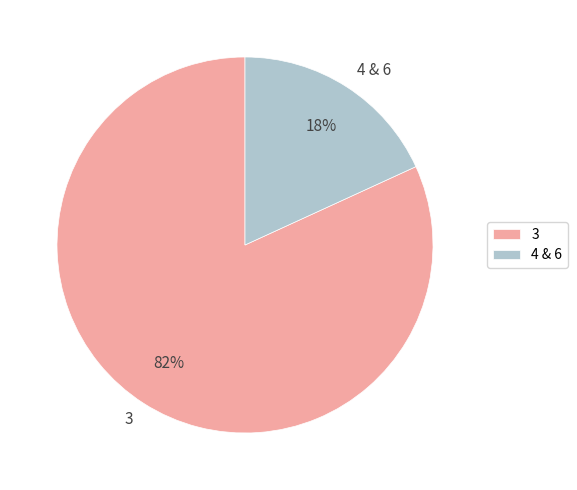

To the nearest percent, what percentage of the pie is 4 & 6?

18%